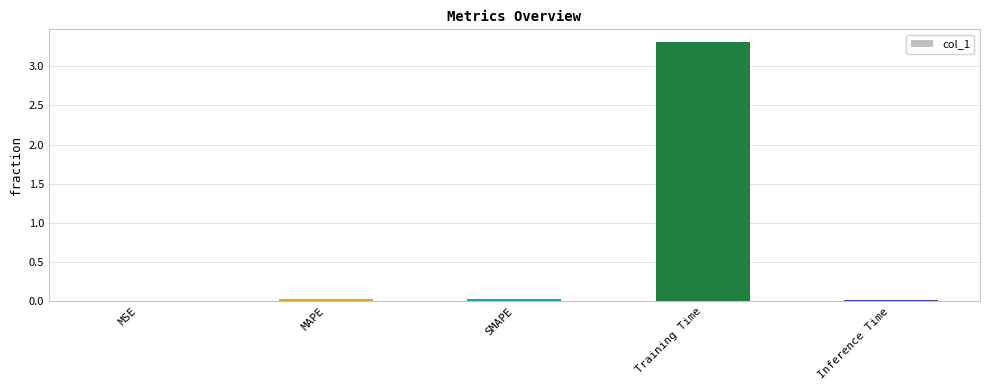

Between Training Time and MAPE, which is larger?

Training Time